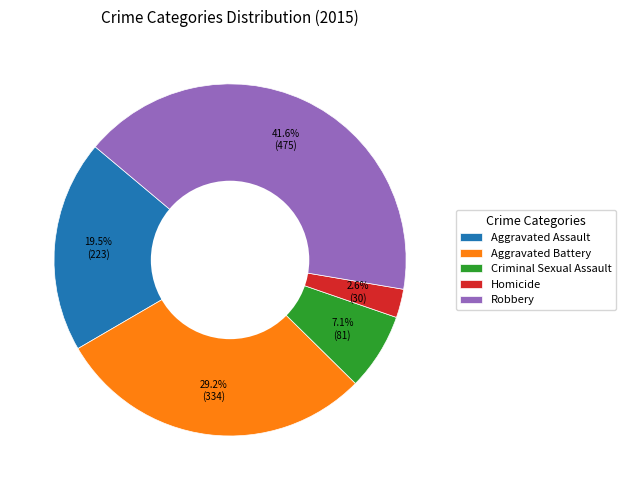

To the nearest percent, what is the difference between the largest and smallest slice percentages?

39%